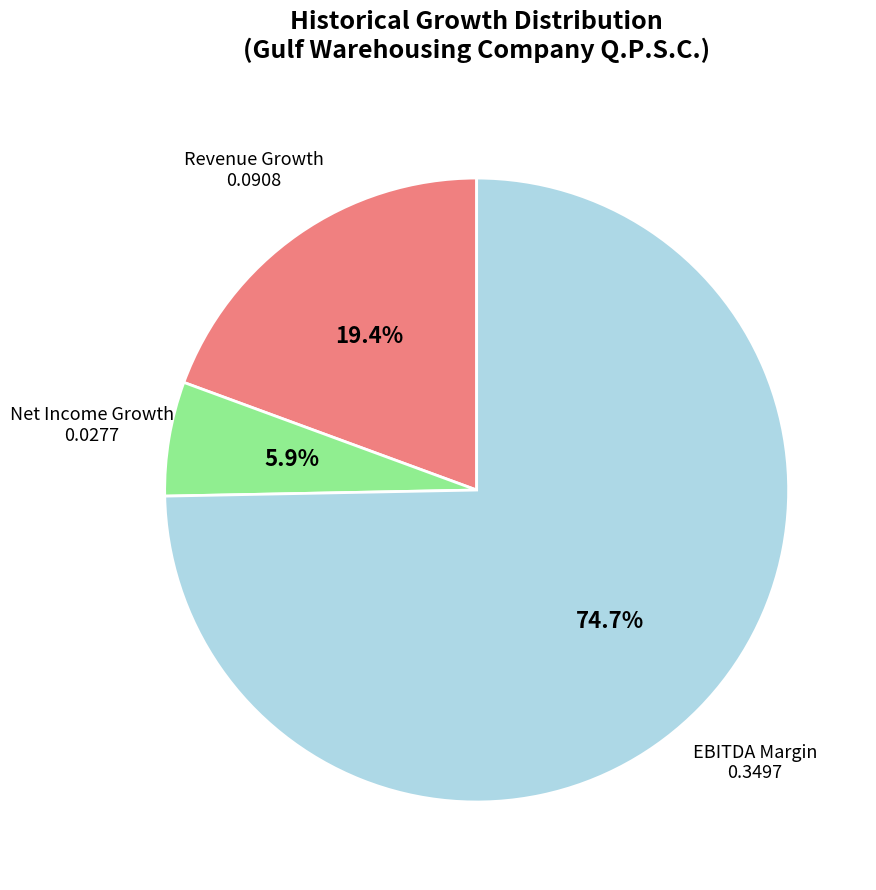

How many slices are in this pie chart?

3